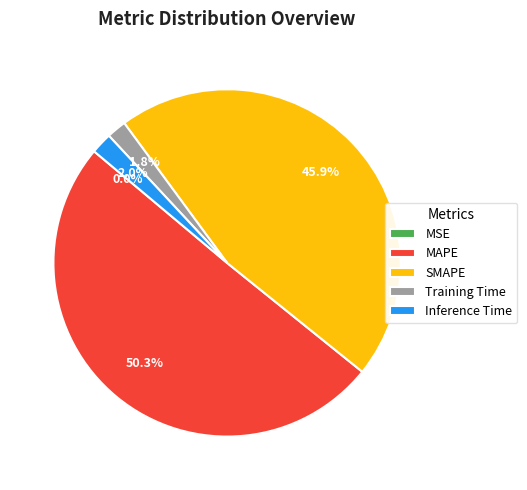

What portion of the pie excludes Training Time?

98.2%